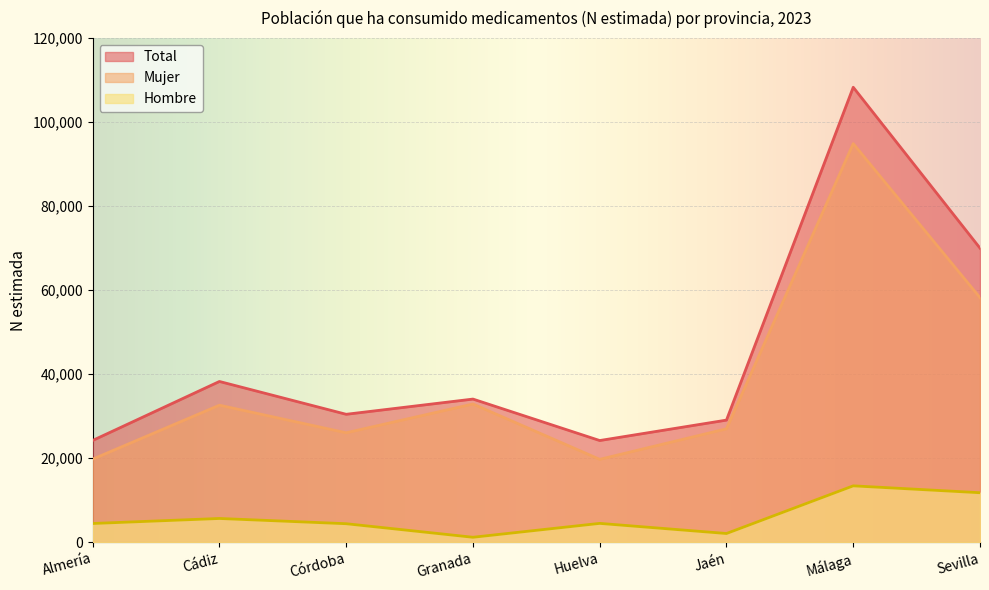

True or false: Hombre and Mujer intersect in this chart.

False